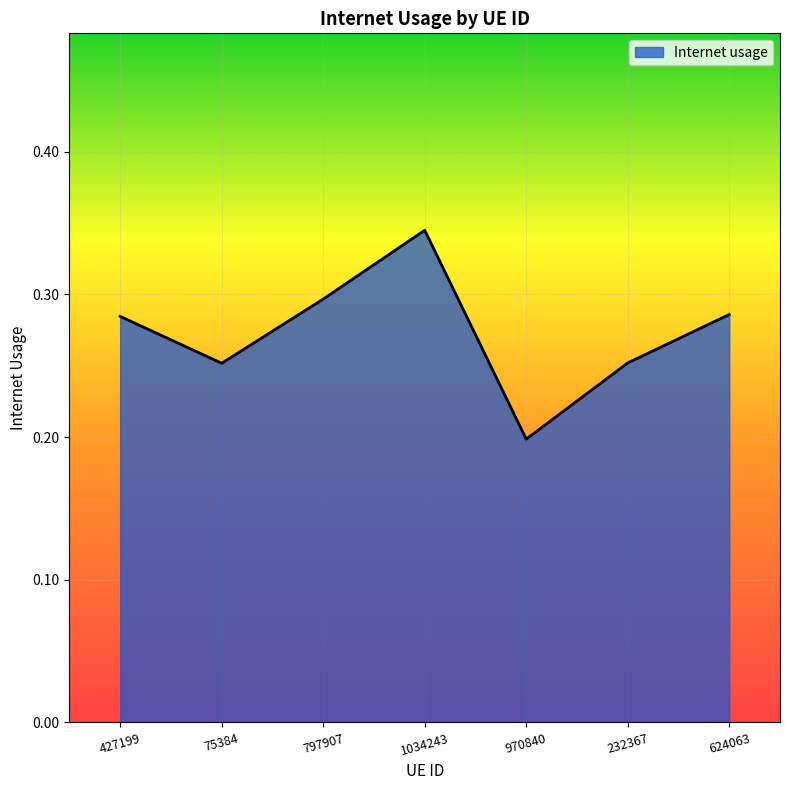

Count the values in the range 0 to 1.

7